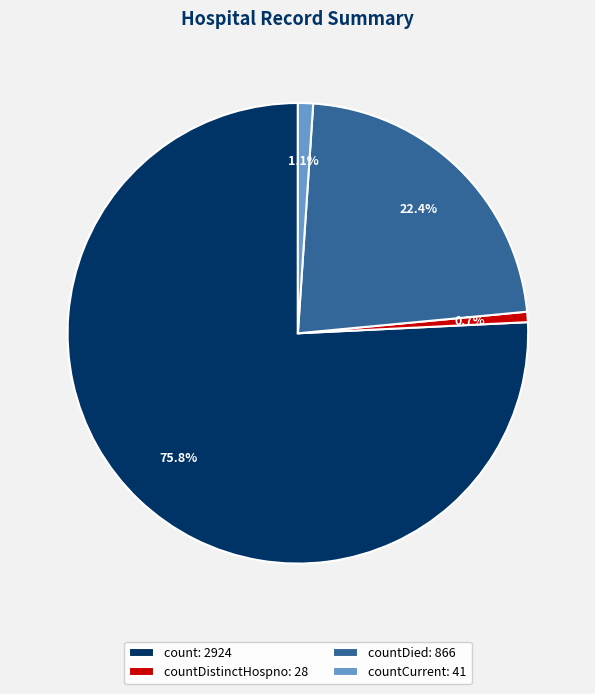

What percentage do countDistinctHospno: 28 and count: 2924 together represent?

76.5%